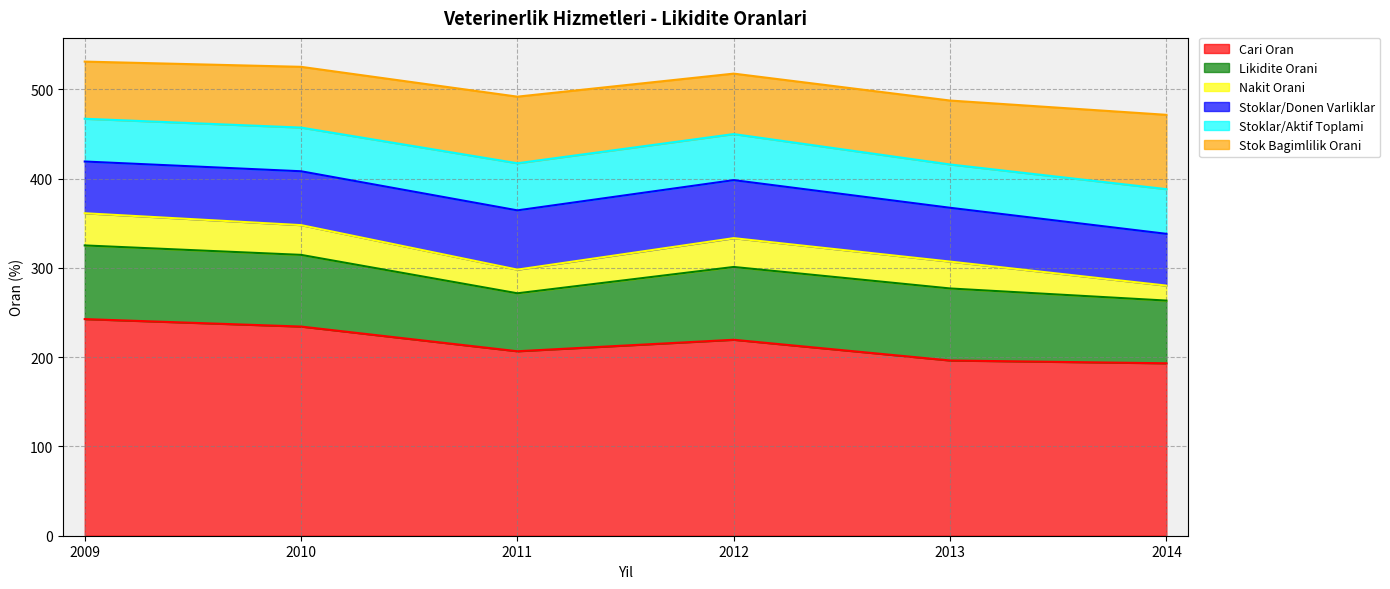

Reading right to left, transcribe all the data shown in this chart.

Cari Oran: 2014=193.2	2013=196.3	2012=219.5	2011=206.7	2010=234.3	2009=242.7
Likidite Orani: 2014=70.2	2013=80.7	2012=81.6	2011=64.9	2010=80.3	2009=82.5
Nakit Orani: 2014=16.8	2013=30.1	2012=32.3	2011=26.5	2010=33.3	2009=36.1
Stoklar/Donen Varliklar: 2014=58.0	2013=60.3	2012=65.0	2011=66.4	2010=60.3	2009=58.0
Stoklar/Aktif Toplami: 2014=50.1	2013=48.5	2012=51.6	2011=52.8	2010=48.9	2009=47.9
Stok Bagimlilik Orani: 2014=83.3	2013=71.6	2012=67.7	2011=74.6	2010=68.1	2009=64.0